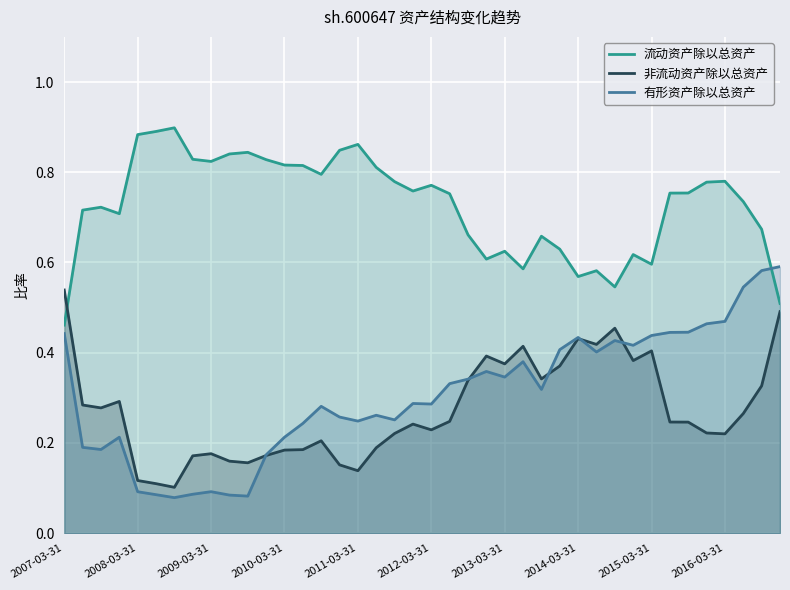

How many interior local valleys does the 流动资产除以总资产 series have?

9